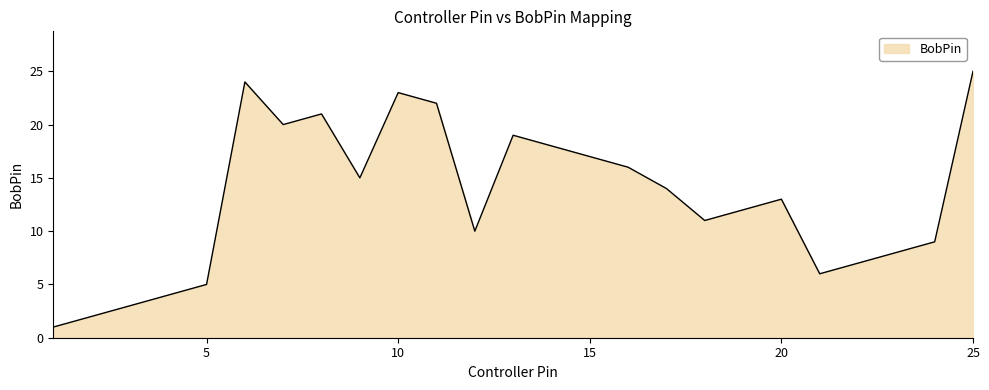

What is the maximum value shown in the chart?

25